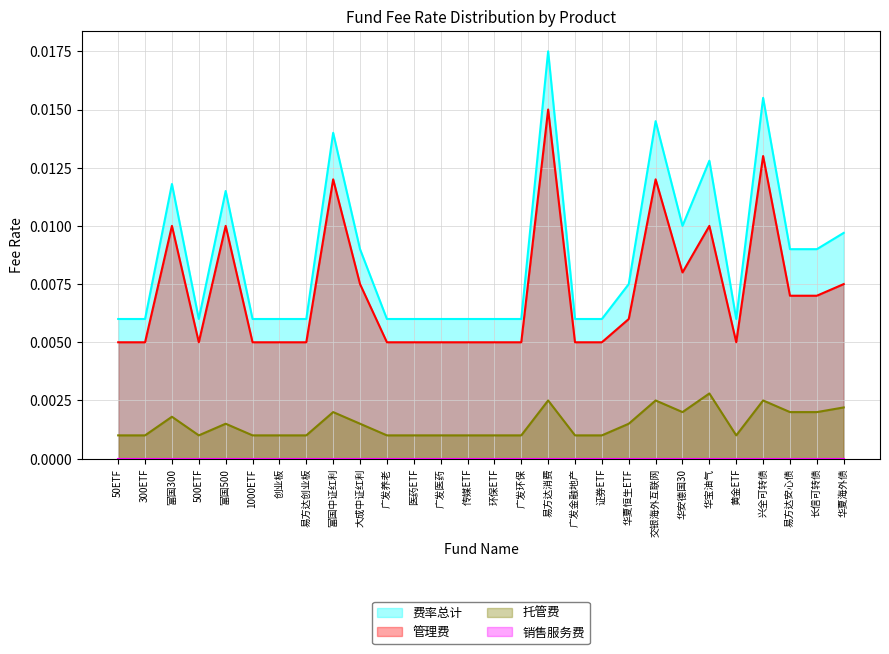

What position from the left is 广发医药?

13